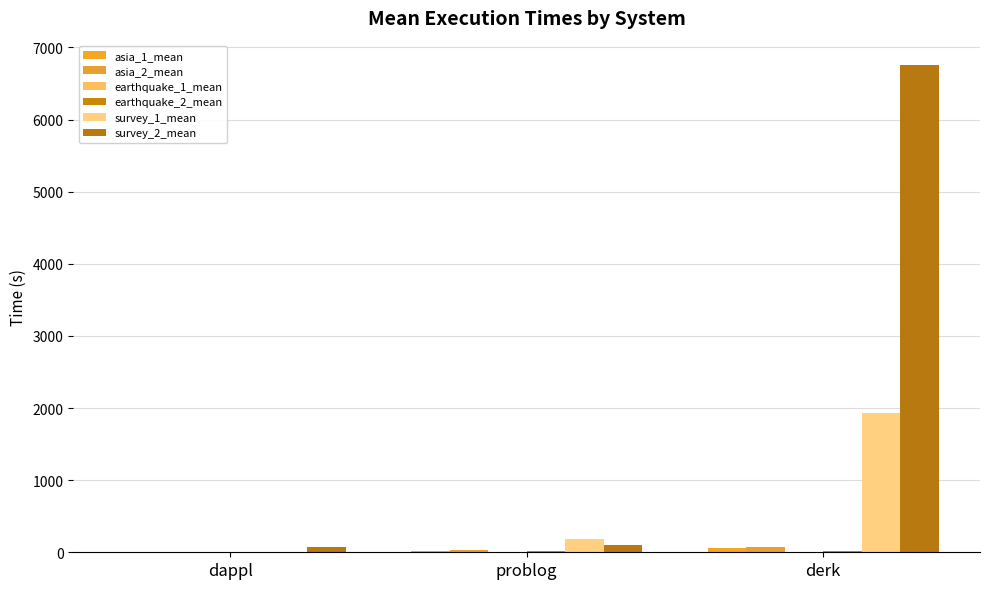

Does the chart contain stacked bars?

No